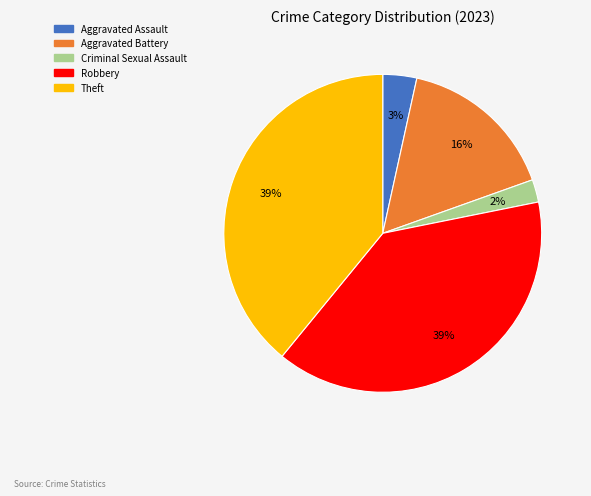

Between Theft and Aggravated Battery, which is larger?

Theft